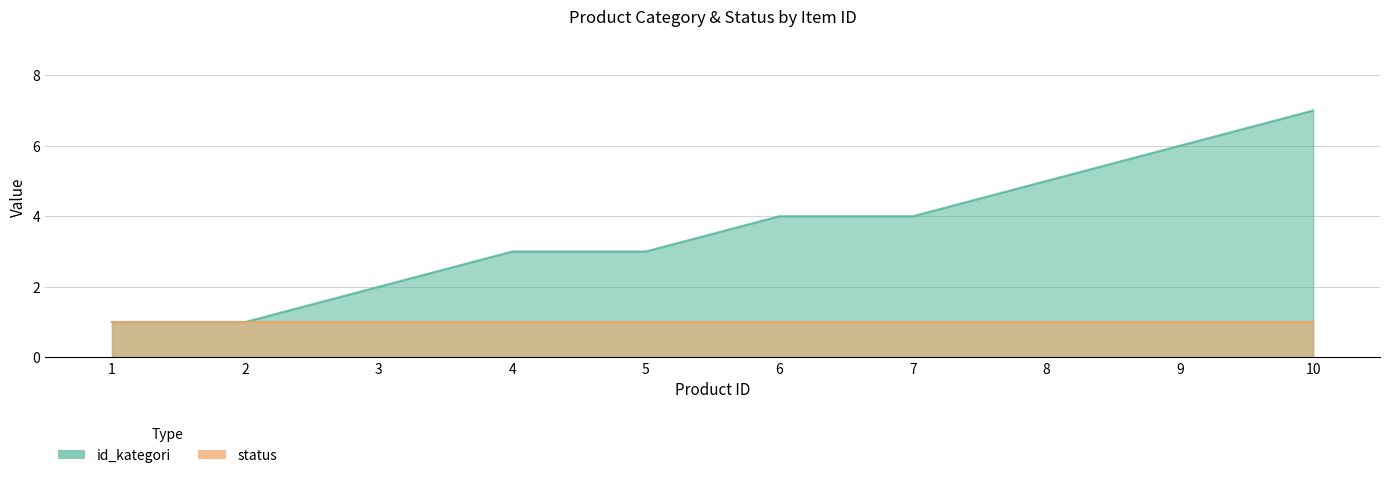

True or false: the data has more than 2 interior local peaks.

False